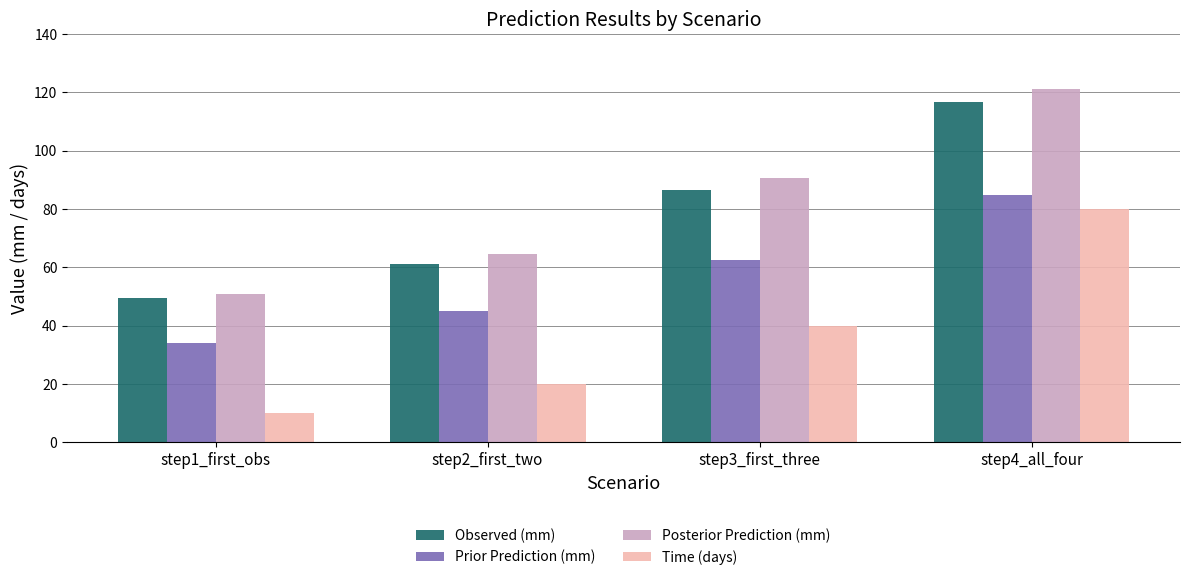

What is the total value across all series at step2_first_two?

190.8